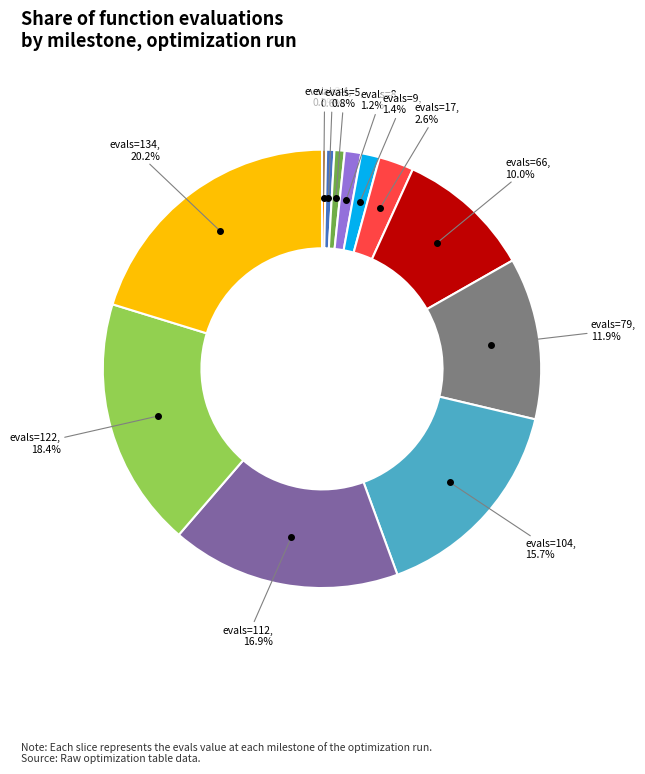

Does any single category account for the majority?

No